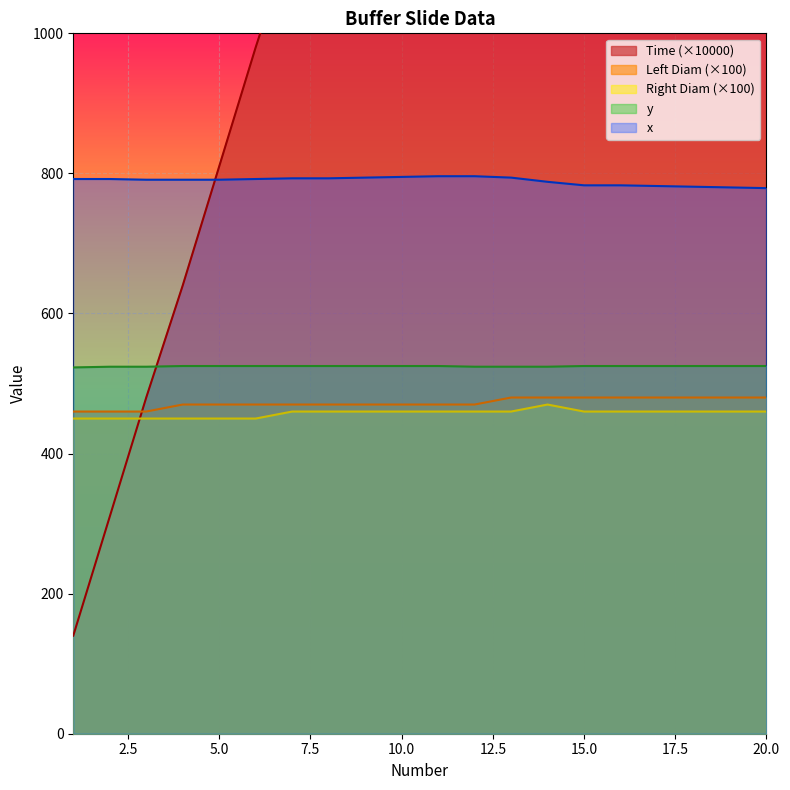

Reading left to right, list all the values displayed in this chart.

Time: 1=140.0	2=310.0	3=480.0	4=640.0	5=810.0	6=980.0	7=1140.0	8=1310.0	9=1480.0	10=1640.0	11=1810.0	12=1980.0	13=2140.0	14=2310.0	15=2480.0	16=2640.0	17=2810.0	18=2980.0	19=3140.0	20=3310.0
x: 1=792.0	2=792.0	3=791.0	4=791.0	5=791.0	6=792.0	7=793.0	8=793.0	9=794.0	10=795.0	11=796.0	12=796.0	13=794.0	14=788.0	15=783.0	16=783.0	17=782.0	18=781.0	19=780.0	20=779.0
y: 1=523.0	2=524.0	3=524.0	4=525.0	5=525.0	6=525.0	7=525.0	8=525.0	9=525.0	10=525.0	11=525.0	12=524.0	13=524.0	14=524.0	15=525.0	16=525.0	17=525.0	18=525.0	19=525.0	20=525.0
Left Diam: 1=460.0	2=460.0	3=460.0	4=470.0	5=470.0	6=470.0	7=470.0	8=470.0	9=470.0	10=470.0	11=470.0	12=470.0	13=480.0	14=480.0	15=480.0	16=480.0	17=480.0	18=480.0	19=480.0	20=480.0
Right Diam: 1=450.0	2=450.0	3=450.0	4=450.0	5=450.0	6=450.0	7=460.0	8=460.0	9=460.0	10=460.0	11=460.0	12=460.0	13=460.0	14=470.0	15=460.0	16=460.0	17=460.0	18=460.0	19=460.0	20=460.0